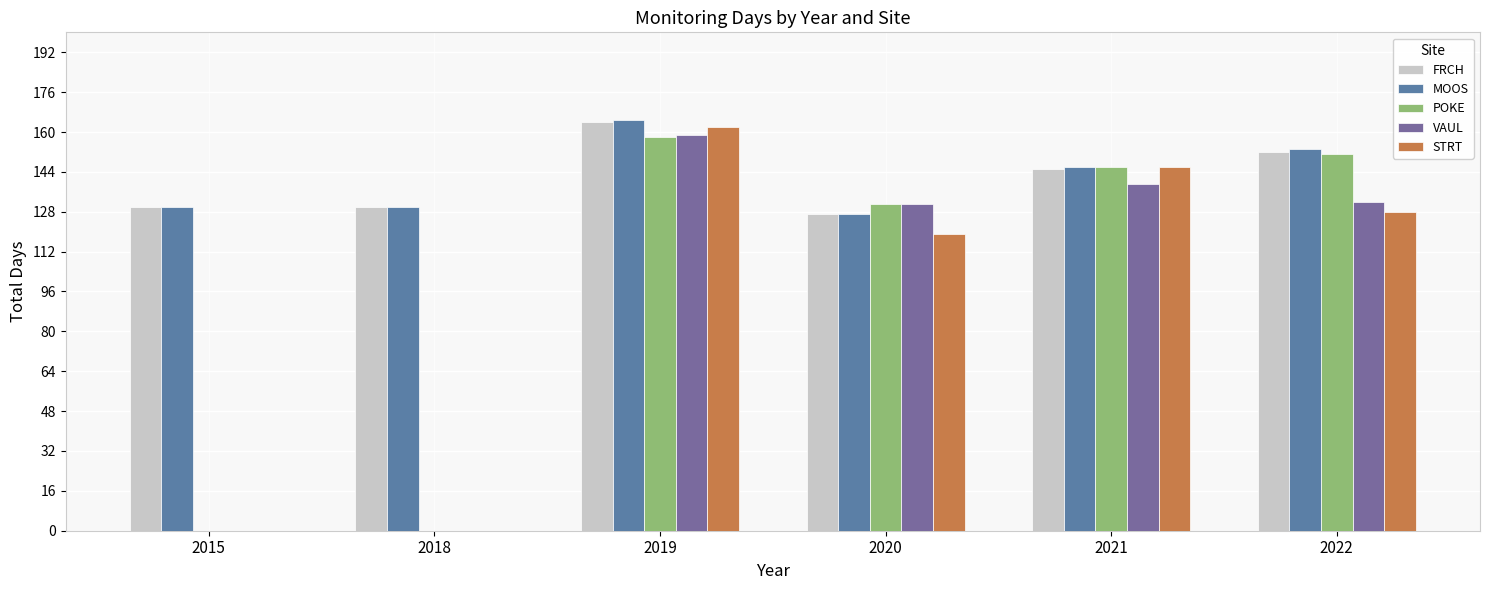

Does the chart contain stacked bars?

No